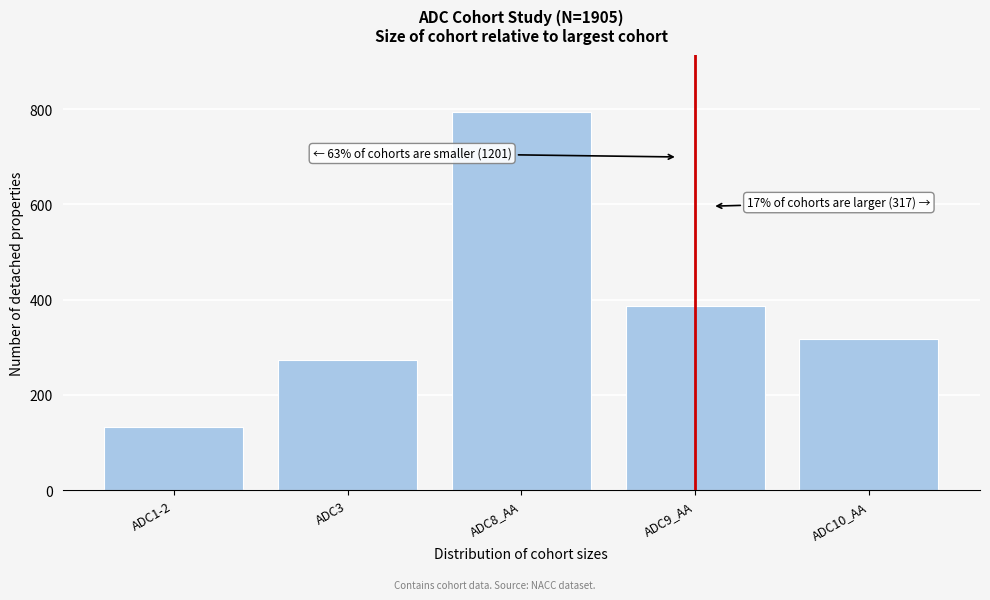

Reading left to right, transcribe all the data shown in this chart.

ADC1-2=132	ADC3=274	ADC8_AA=795	ADC9_AA=387	ADC10_AA=317